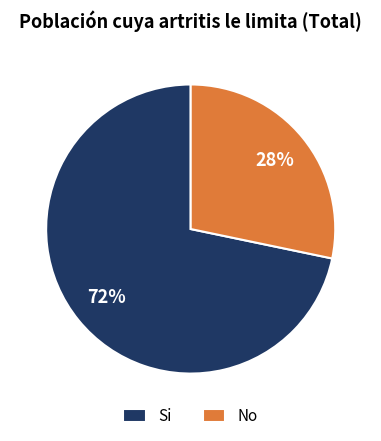

The No slice represents 28% of the pie. True or false?

True